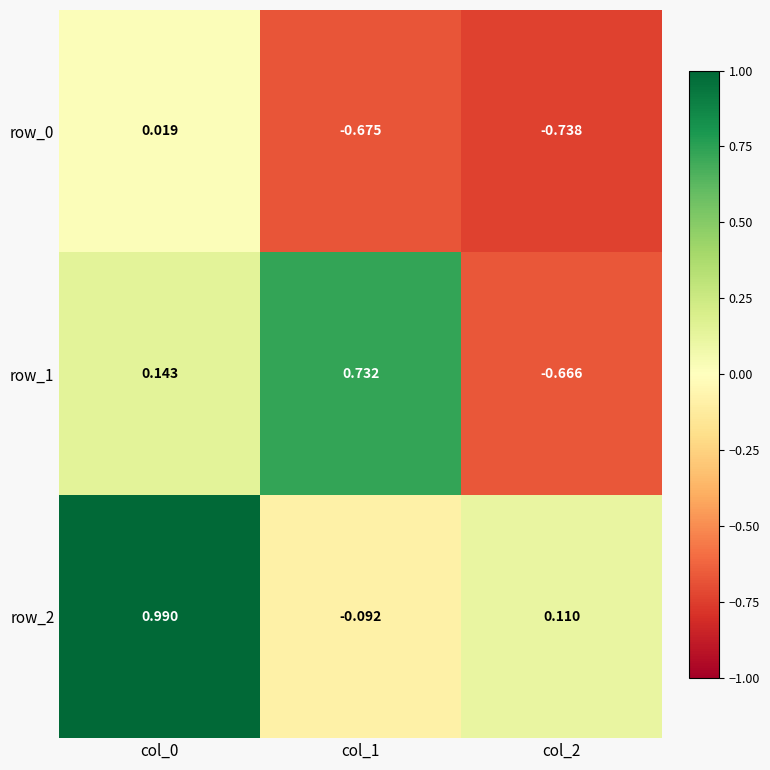

Is the value of row_2 at col_2 greater than the value of row_0 at col_2?

Yes